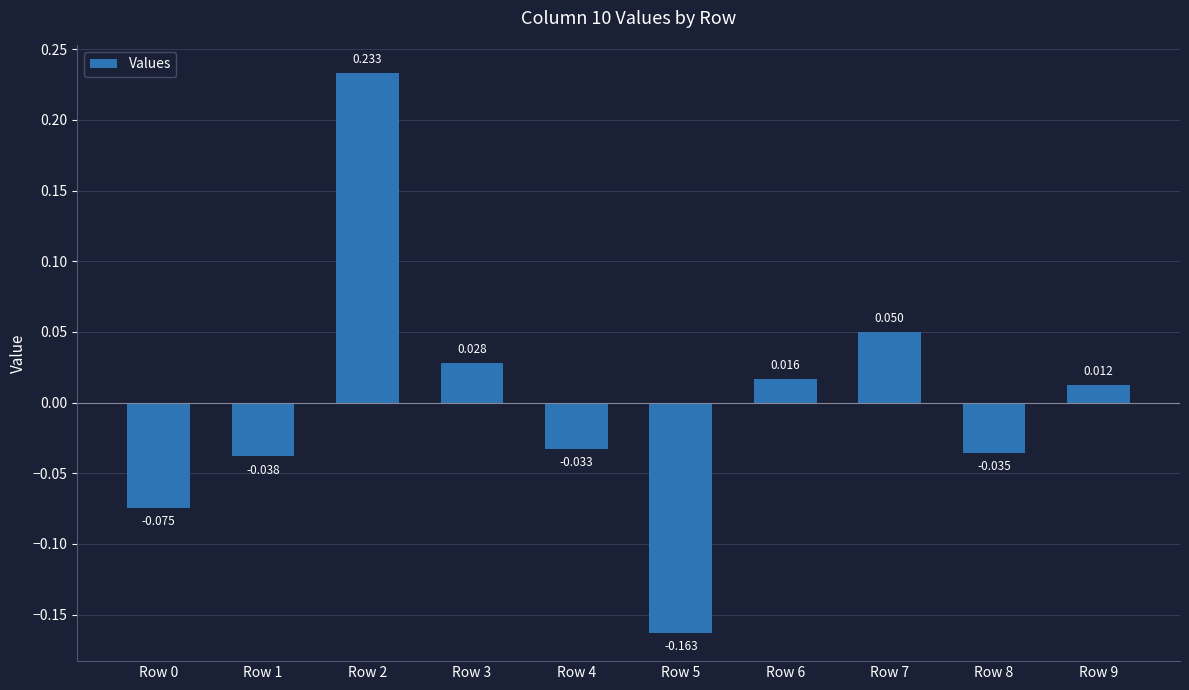

Is it true that the value at Row 0 is -0.1?

False